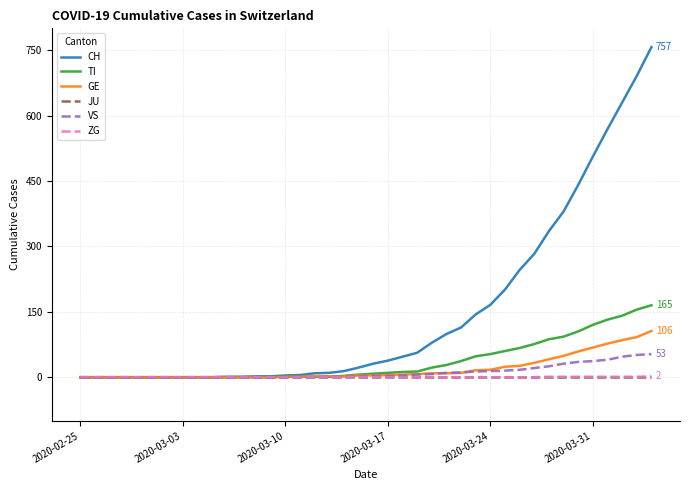

What is the maximum value shown in the chart?

757